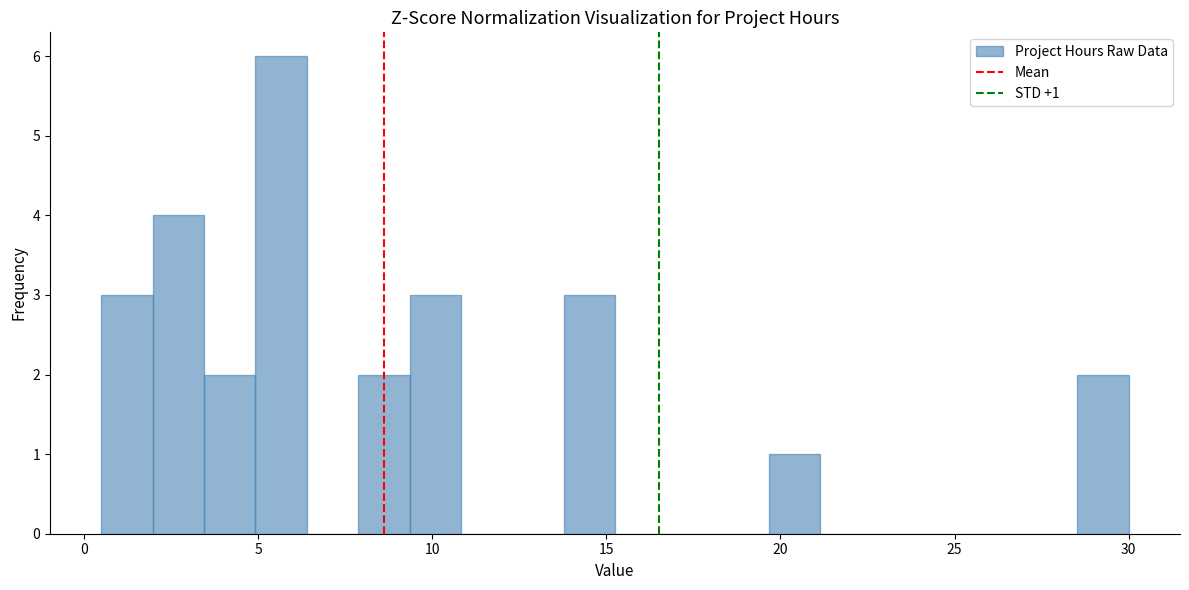

Around what value on the x-axis is the tallest bar? Give the approximate position of its centre, as read against the axis.

5.5